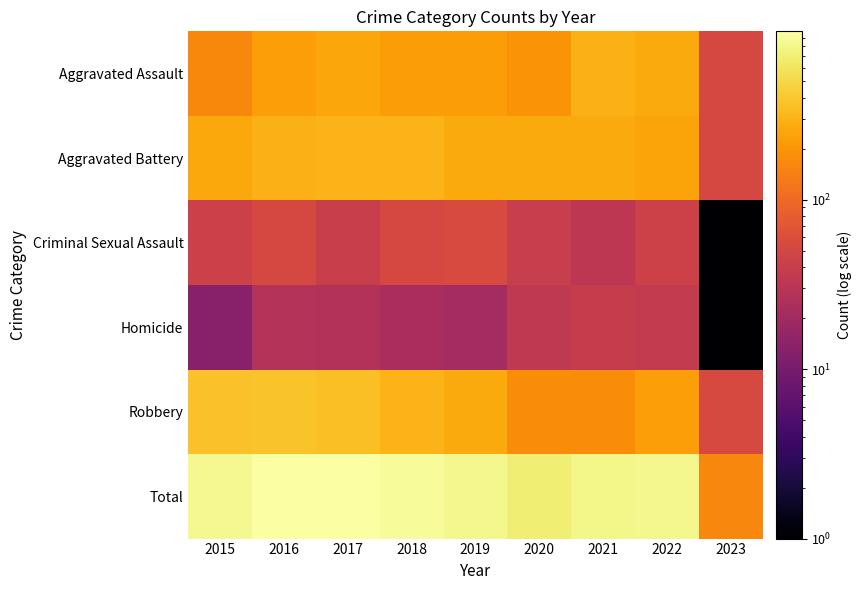

Which series has the largest total across all categories?

Total